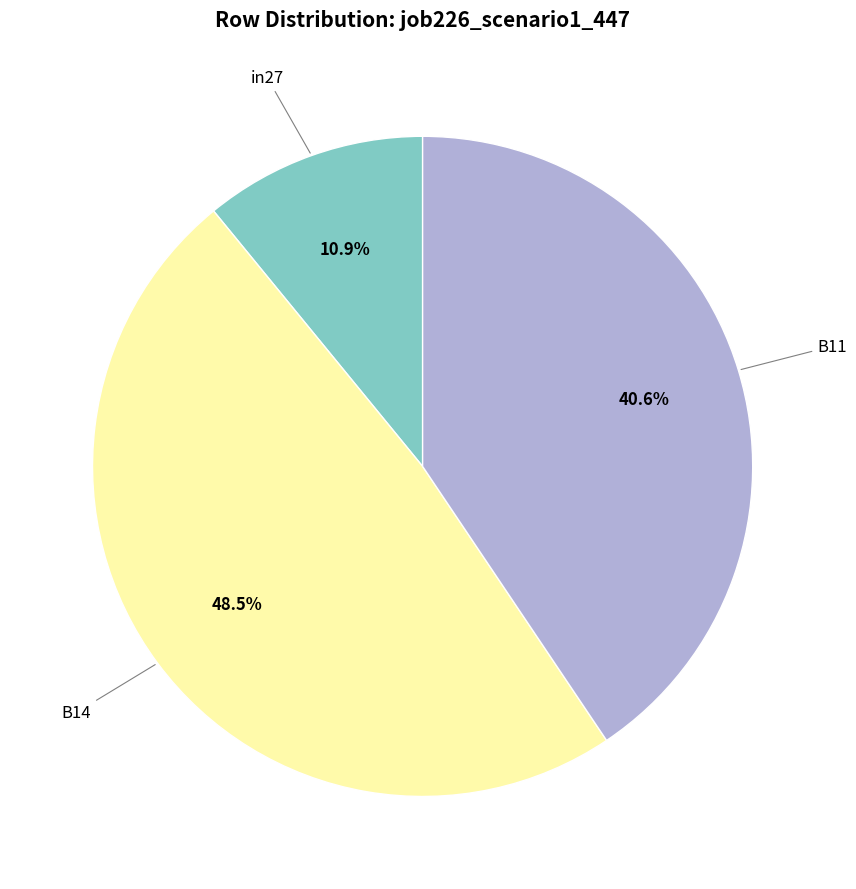

Count the number of slices in the pie.

3